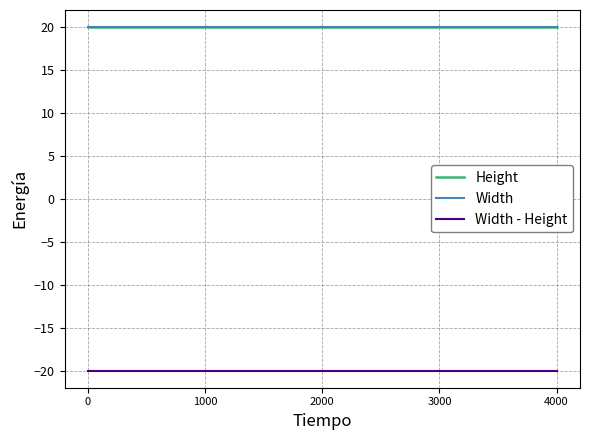

What is the average value of the Width - Height series?

-20